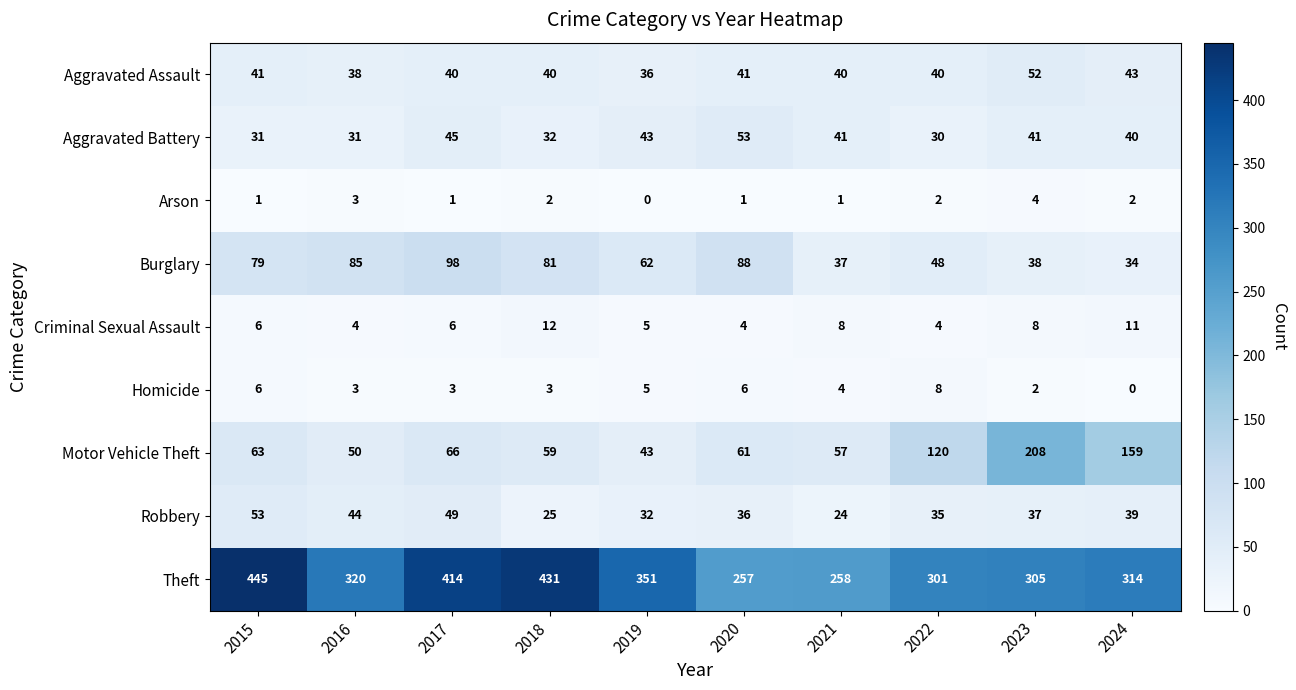

Between 2015 and 2019, which series saw the biggest shift?

Theft